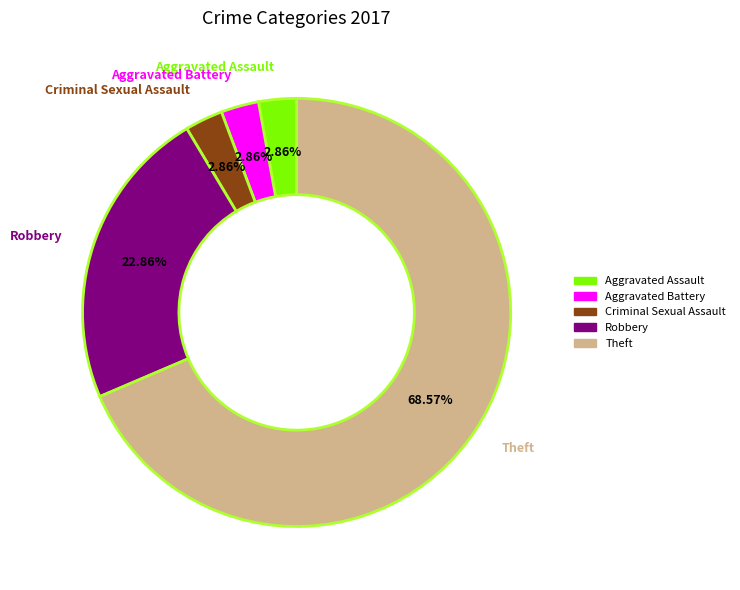

Approximately how many times larger is the value at Aggravated Assault compared to Criminal Sexual Assault?

1.0